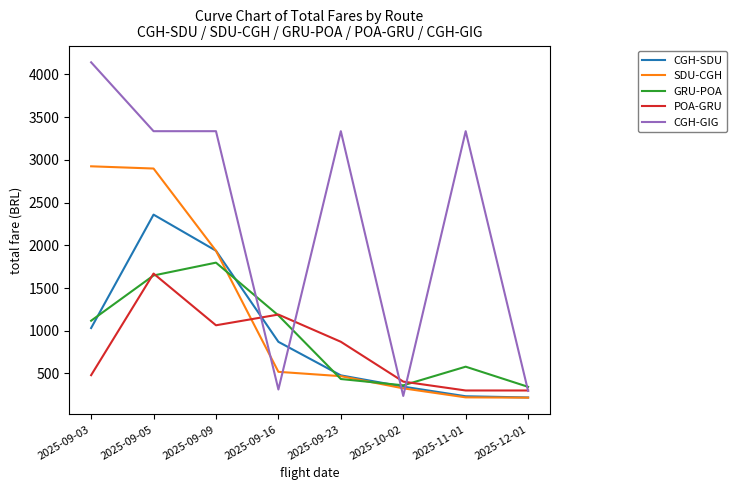

List the series in order of their peak value, lowest first.

POA-GRU, GRU-POA, CGH-SDU, SDU-CGH, CGH-GIG